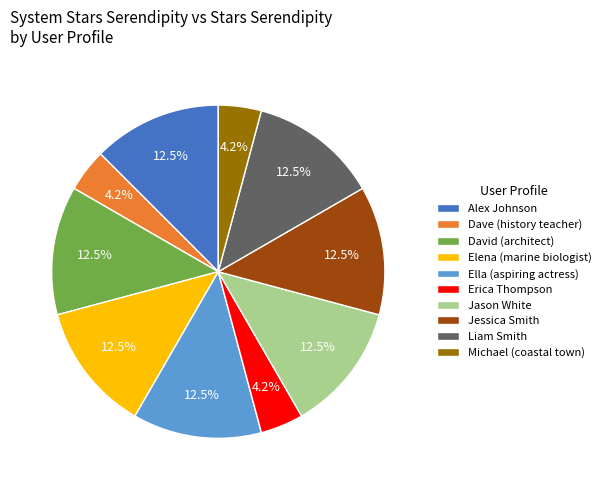

Count the number of slices in the pie.

10